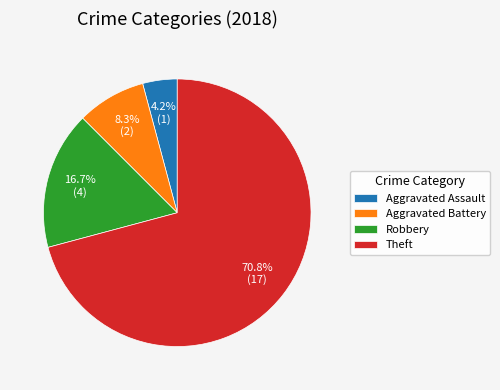

What is the ratio of the value at Robbery to the value at Aggravated Battery?

2.0